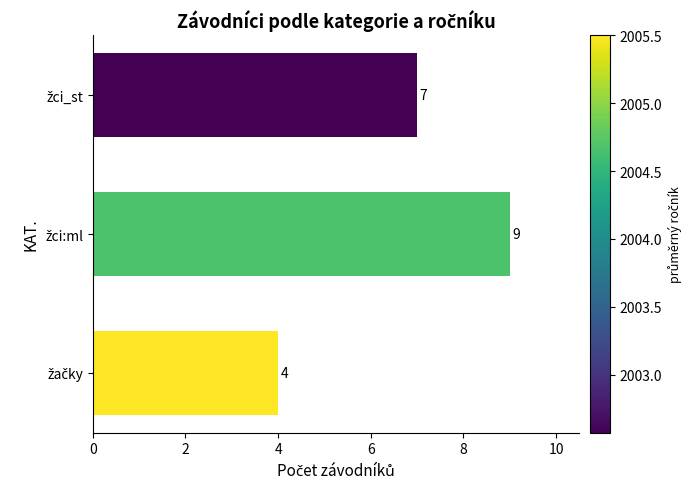

How many values are between 4 and 9?

3